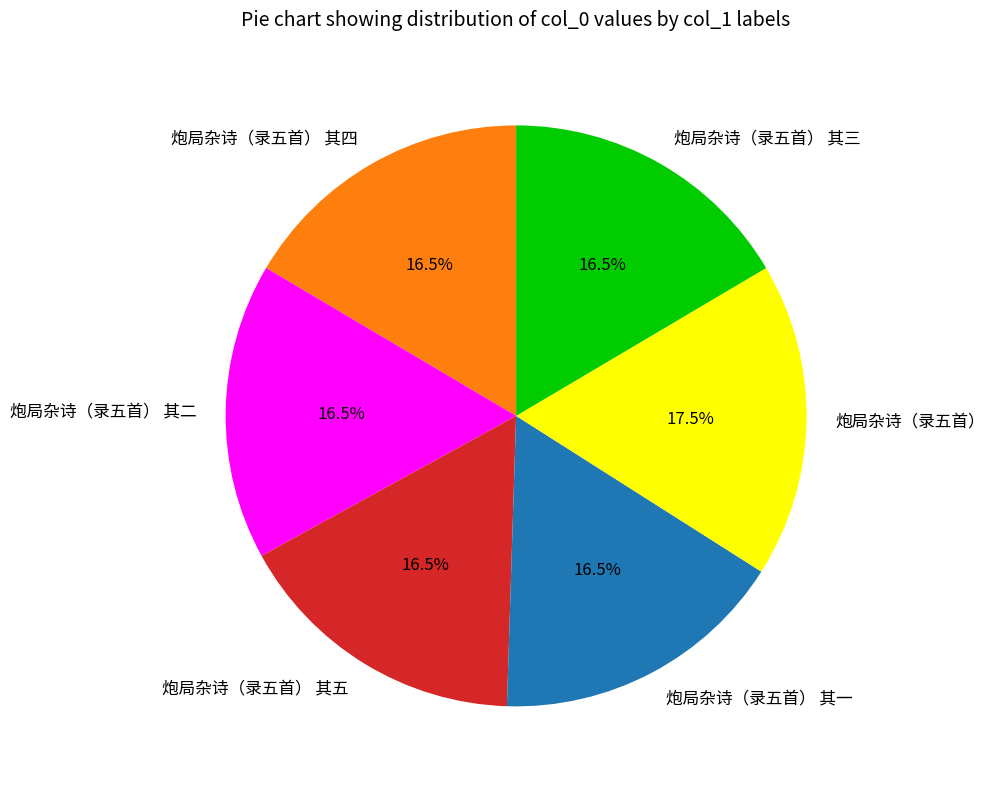

Does 炮局杂诗（录五首） 其一 account for over 50% of the chart?

No